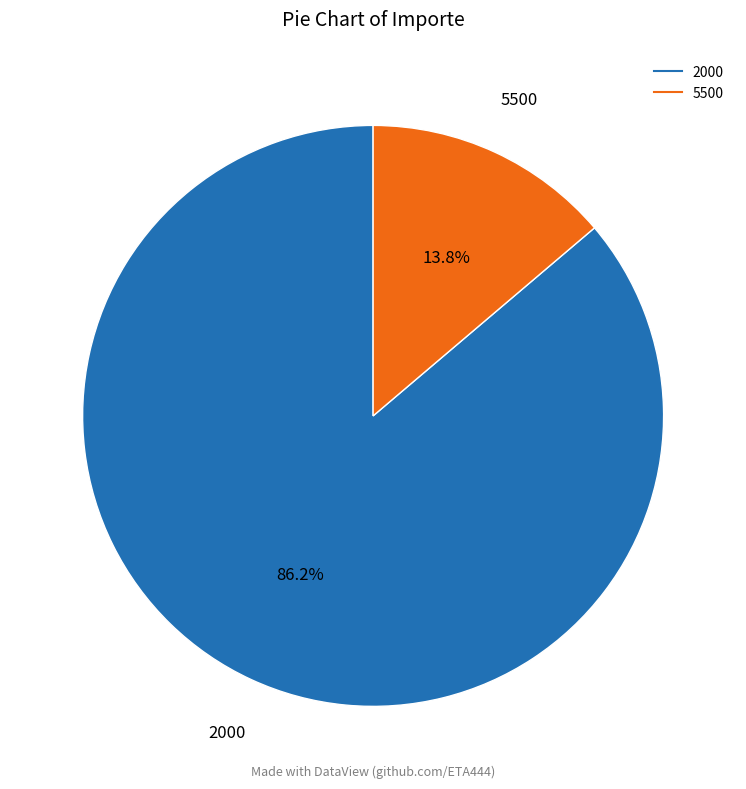

Does any single category account for the majority?

Yes